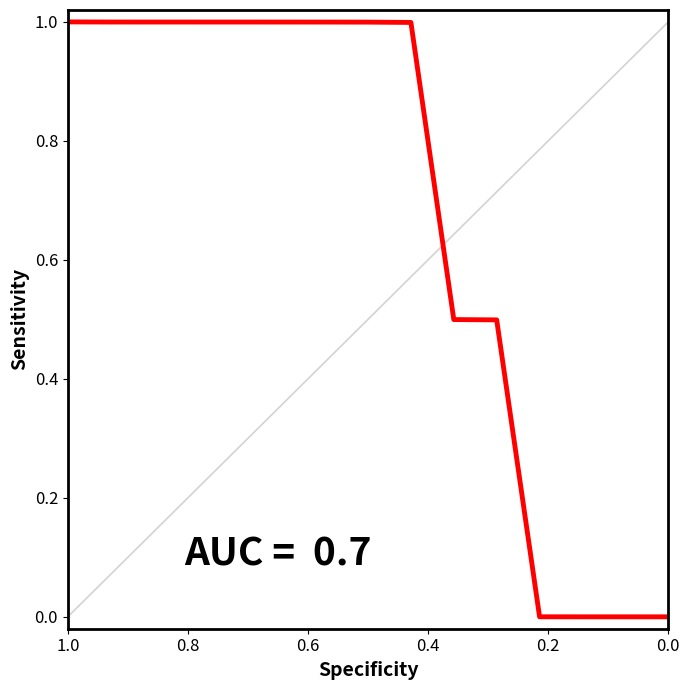

Which category has the highest value across all series?

1.0